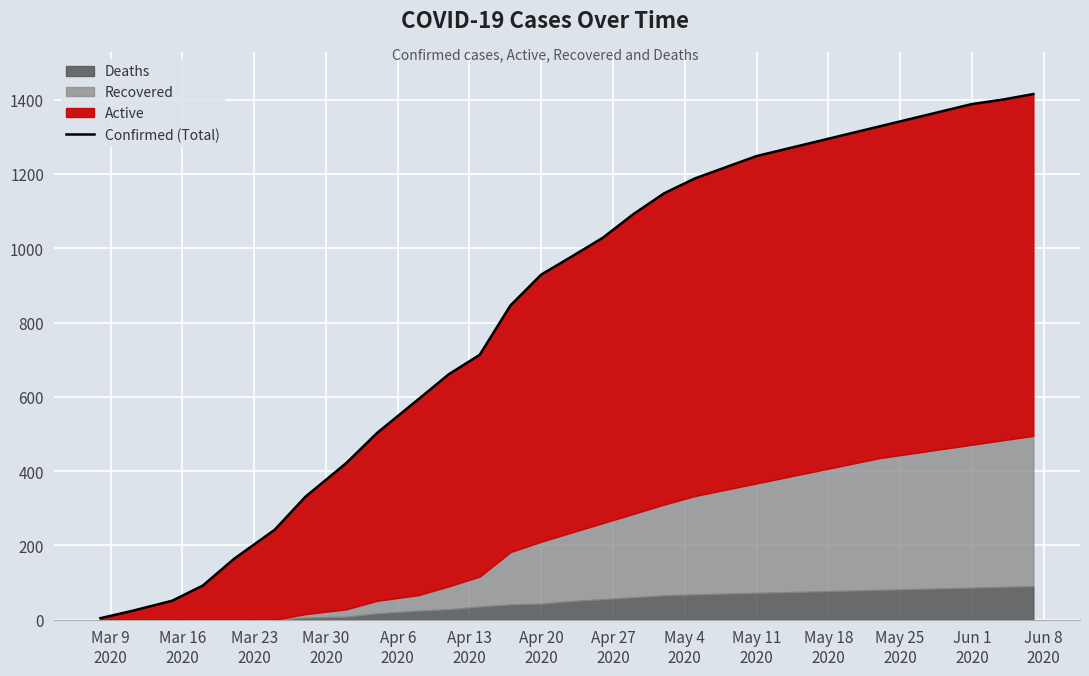

What position from the left is Apr 13
2020?

6